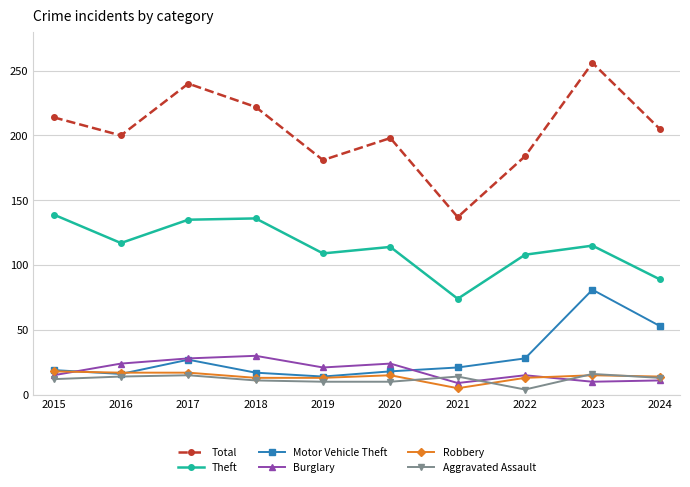

True or false: Robbery has more than 0 interior local peaks.

True